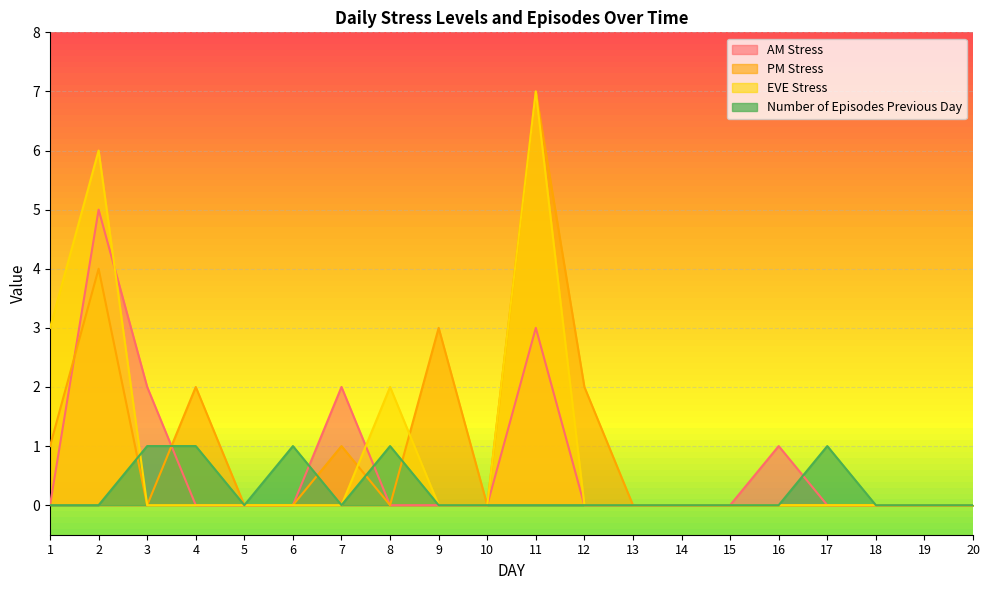

At which category is the sum across all series the highest?

11